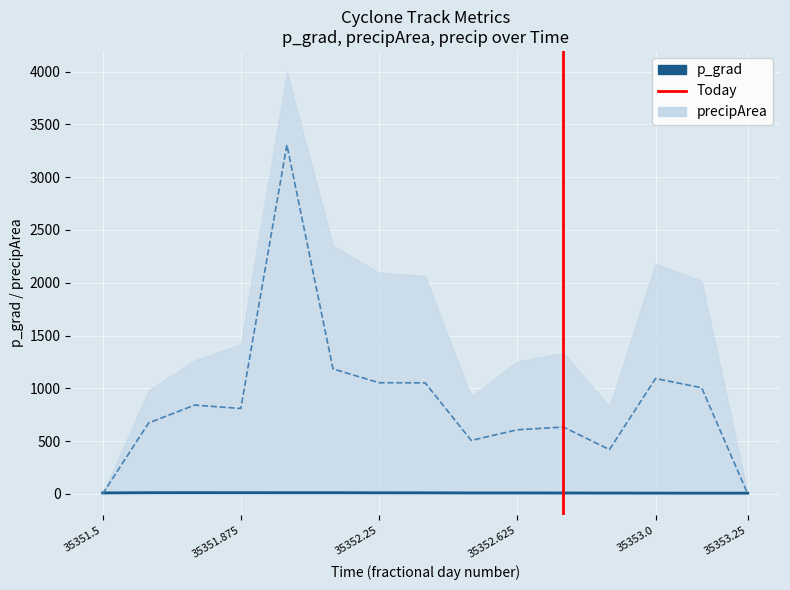

How many lines are shown in the chart?

2